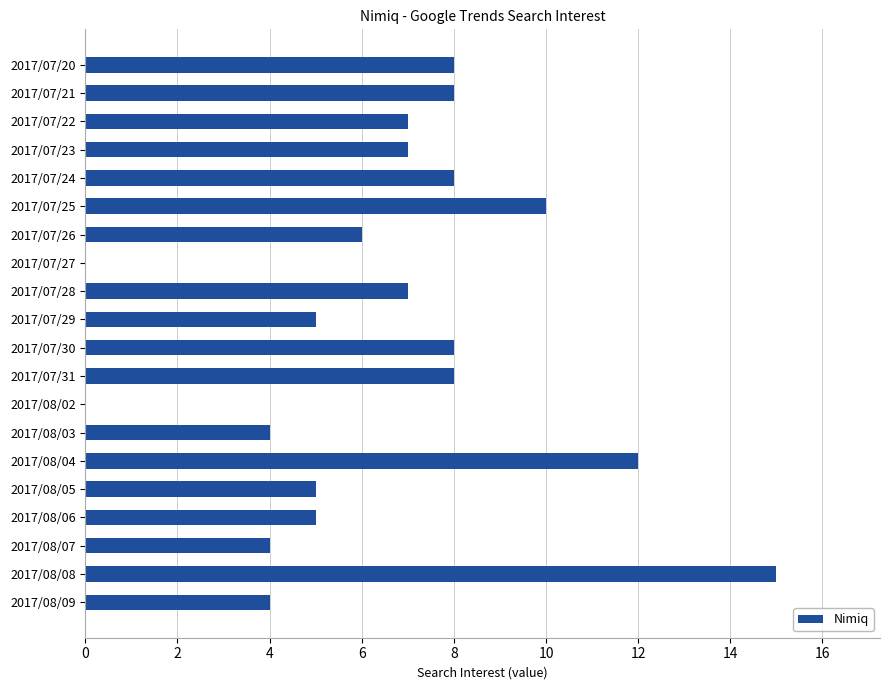

The value at 2017/08/04 is 17. True or false?

False